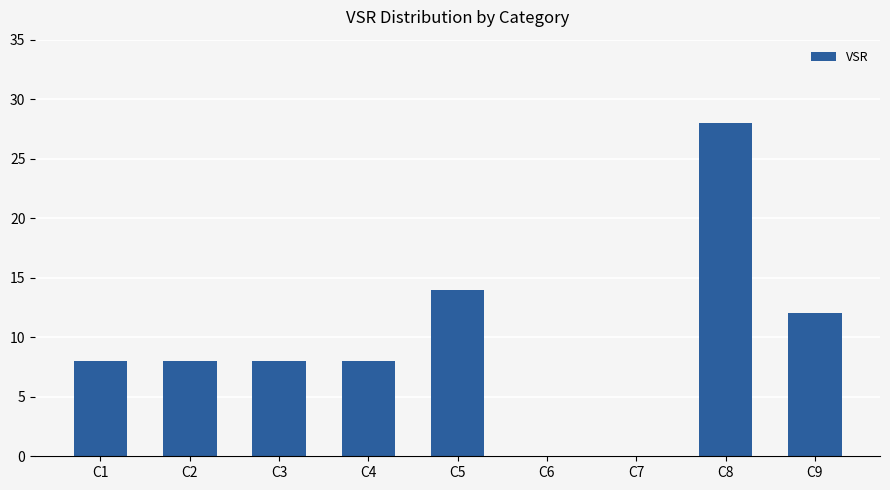

Reading right to left, extract all data points from this chart.

12	28	0	0	14	8	8	8	8